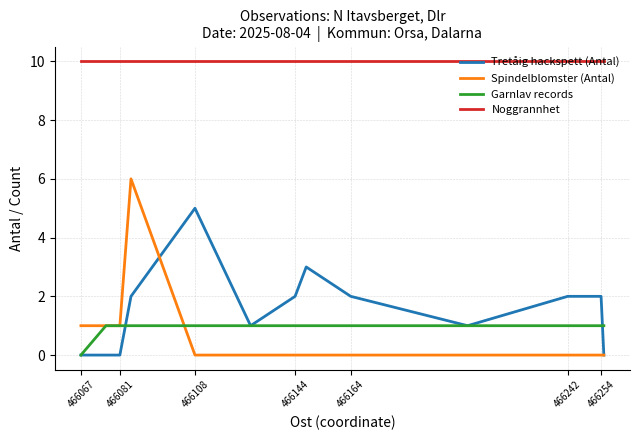

True or false: Garnlav records and Noggrannhet intersect in this chart.

False